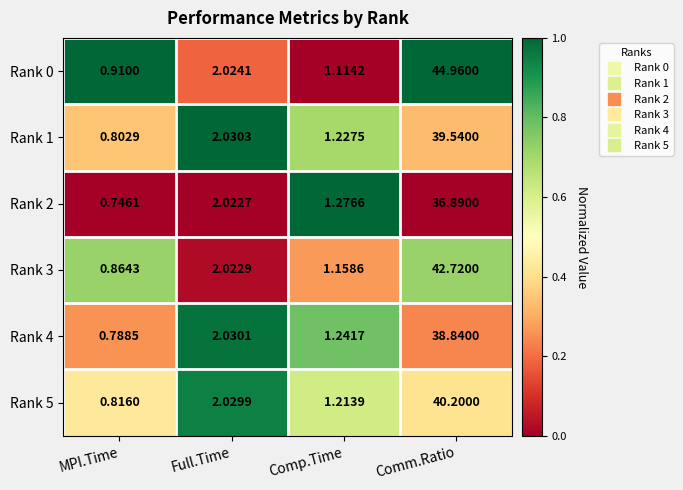

At which category is the sum across all series the highest?

Comm.Ratio